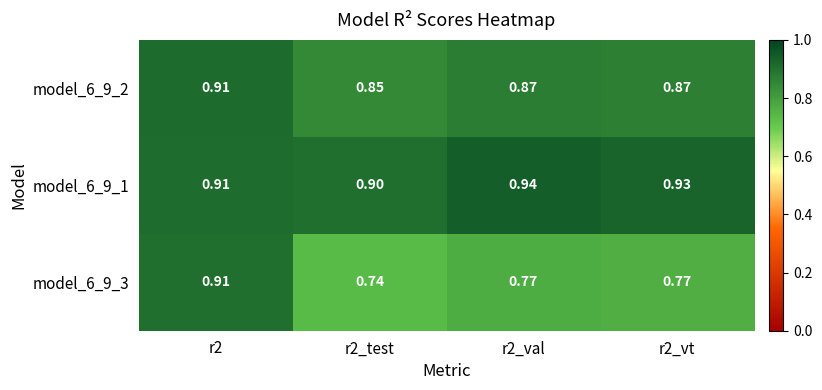

Is the value of model_6_9_2 at r2 greater than the value of model_6_9_3 at r2_val?

Yes